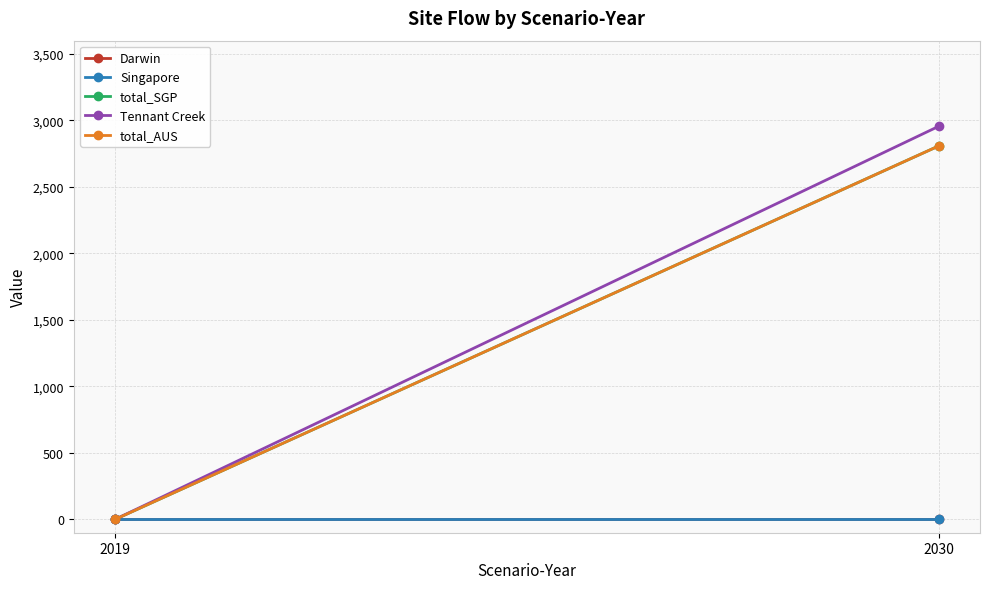

At which label does Singapore reach its peak?

2019